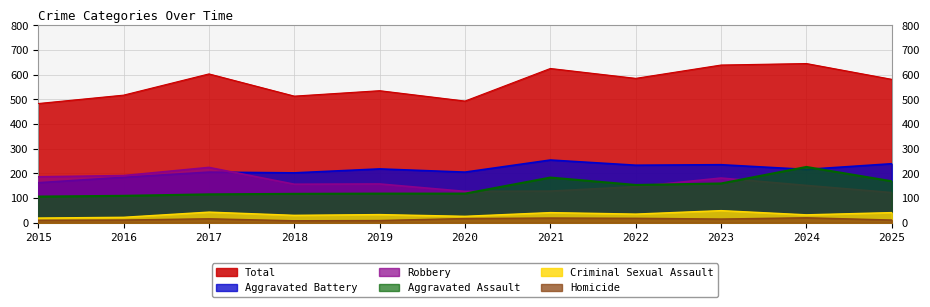

Between 2020 and 2021, which series saw the biggest shift?

Total